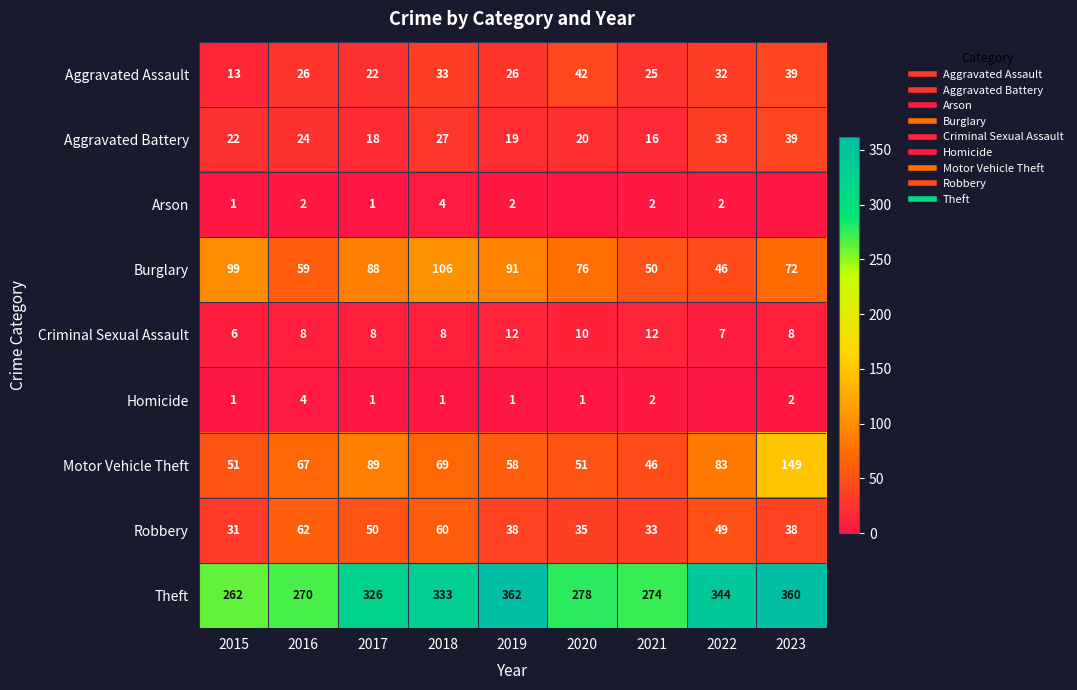

True or false: Homicide has a value of 3 at 2023.

False